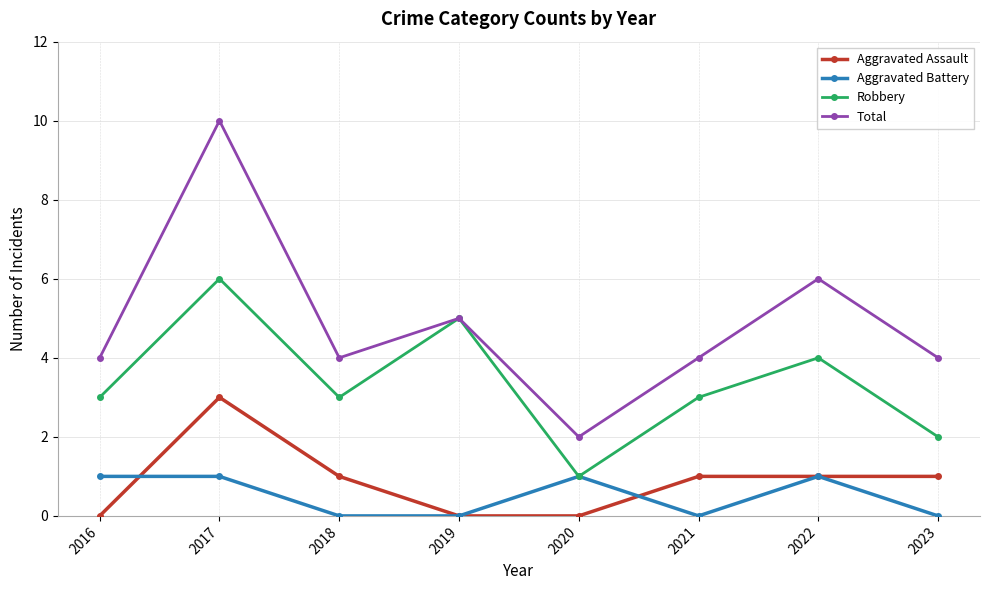

List the series in order of their peak value, highest first.

Total, Robbery, Aggravated Assault, Aggravated Battery